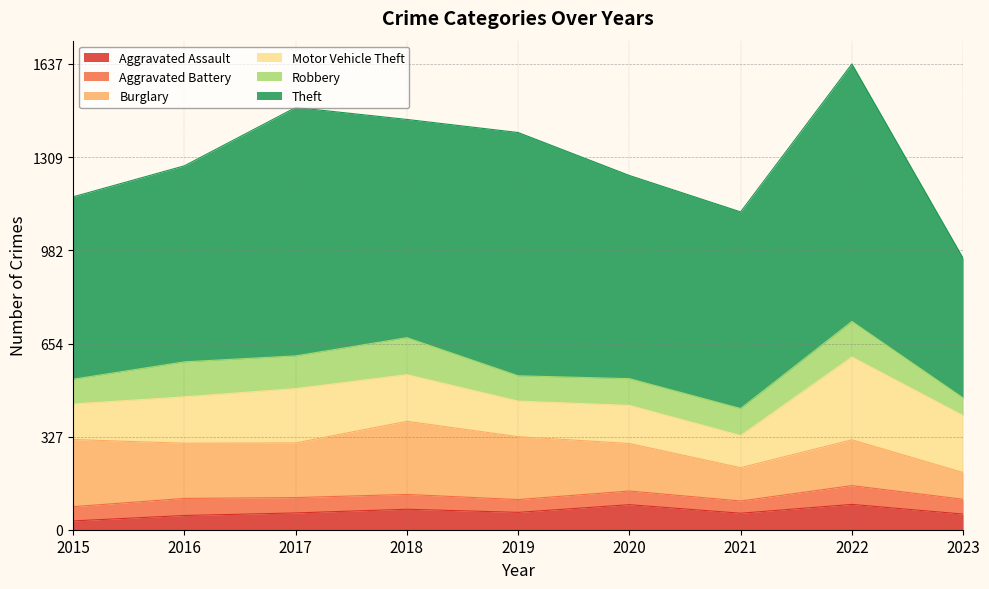

What is the minimum value shown in the chart?

31